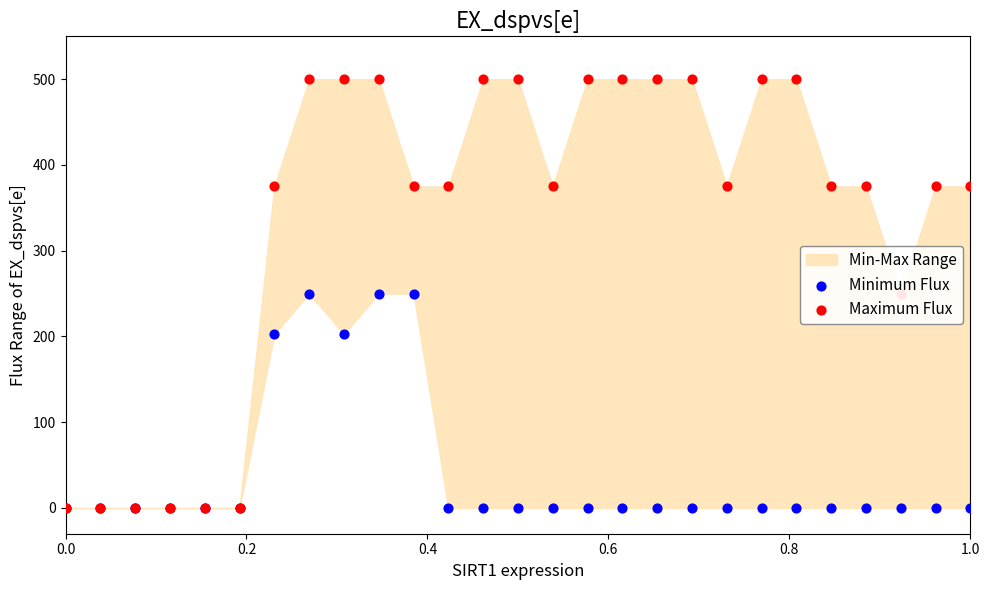

Is the value of Maximum Flux at 0.8 greater than the value of Minimum Flux at 24?

No